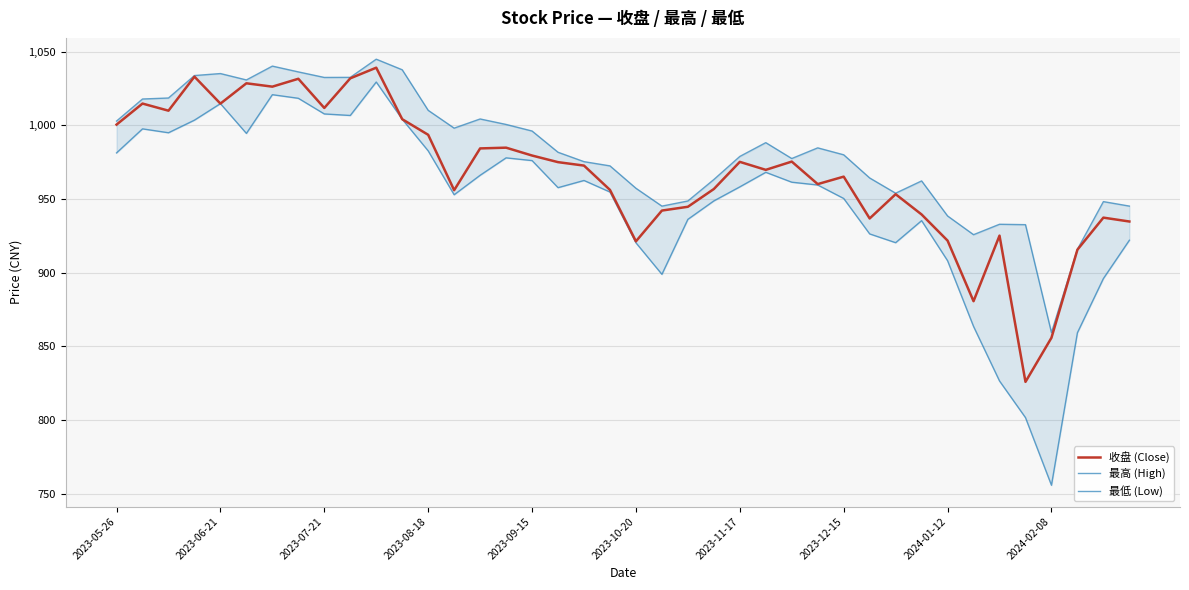

What is the difference between the second highest and minimum values in the 最低 (Low) series?

265.1